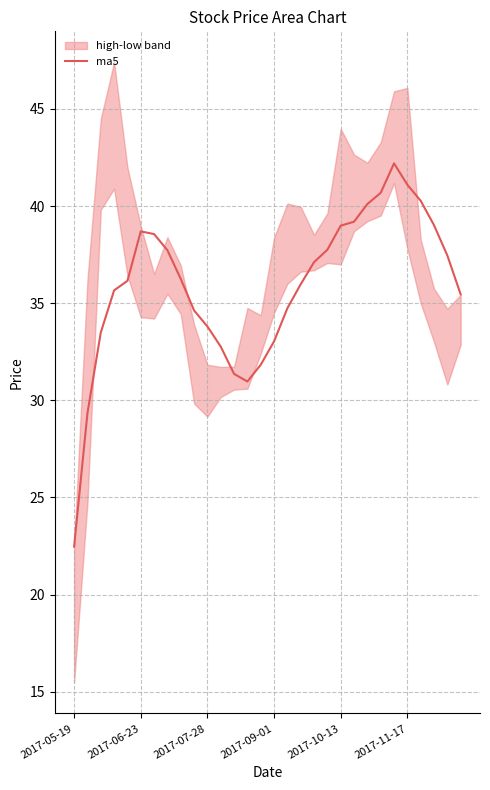

How many data points does each series have?

30